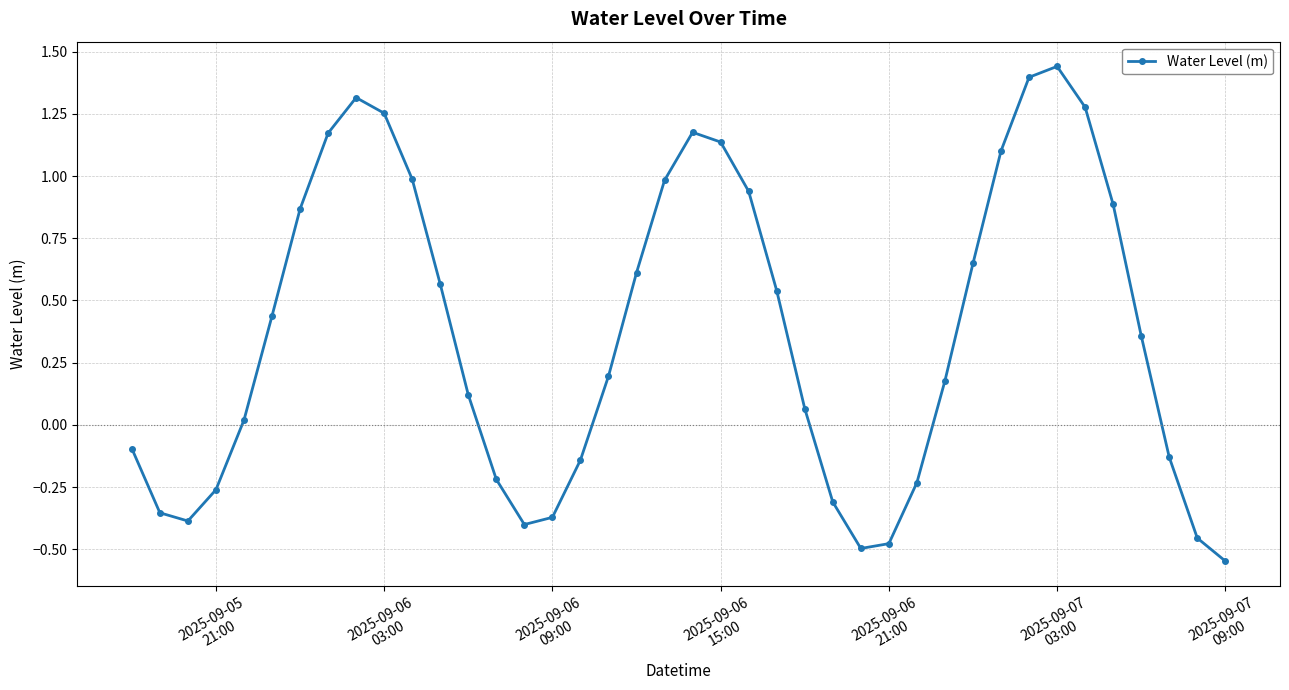

What is the sum of all values?

14.8